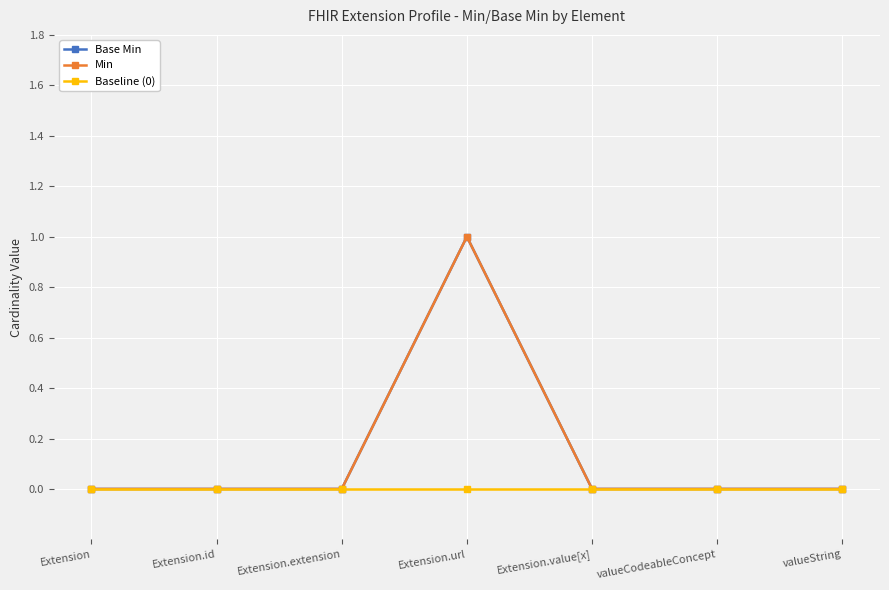

Is this an area chart (filled region under the line)?

No